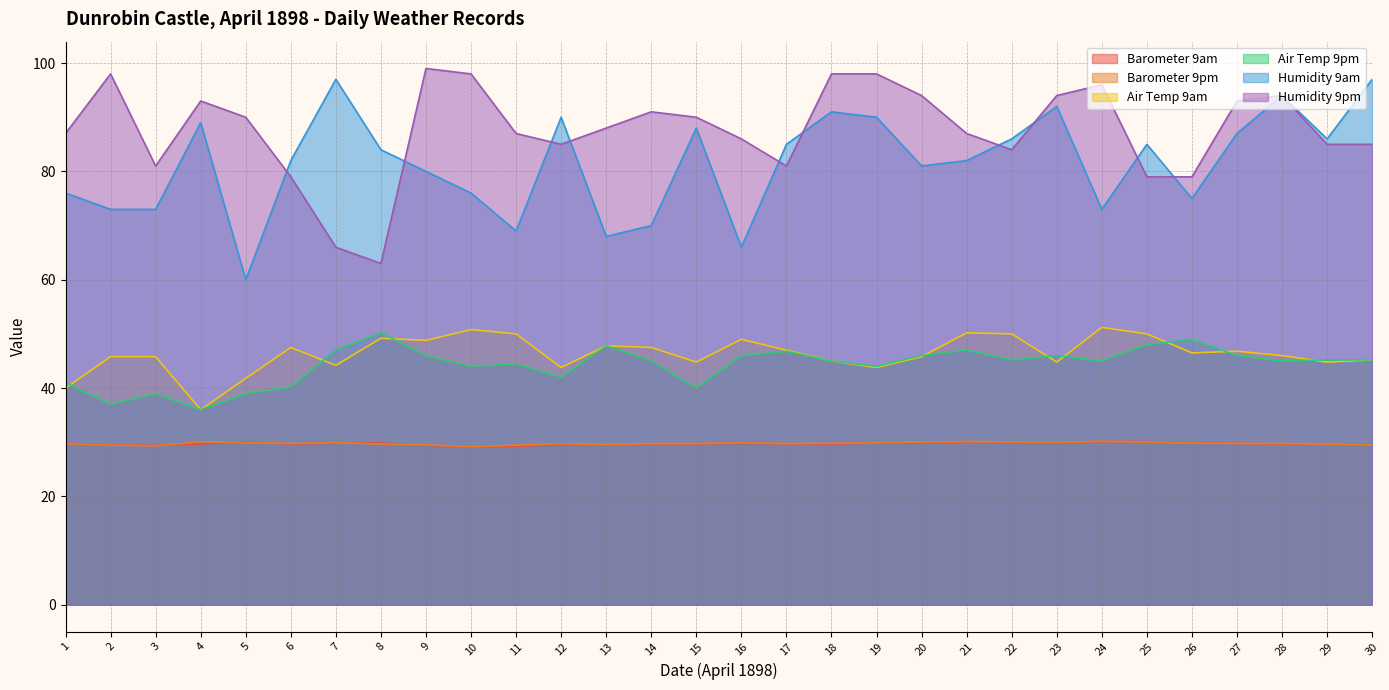

Which series has the largest total across all categories?

Humidity 9pm